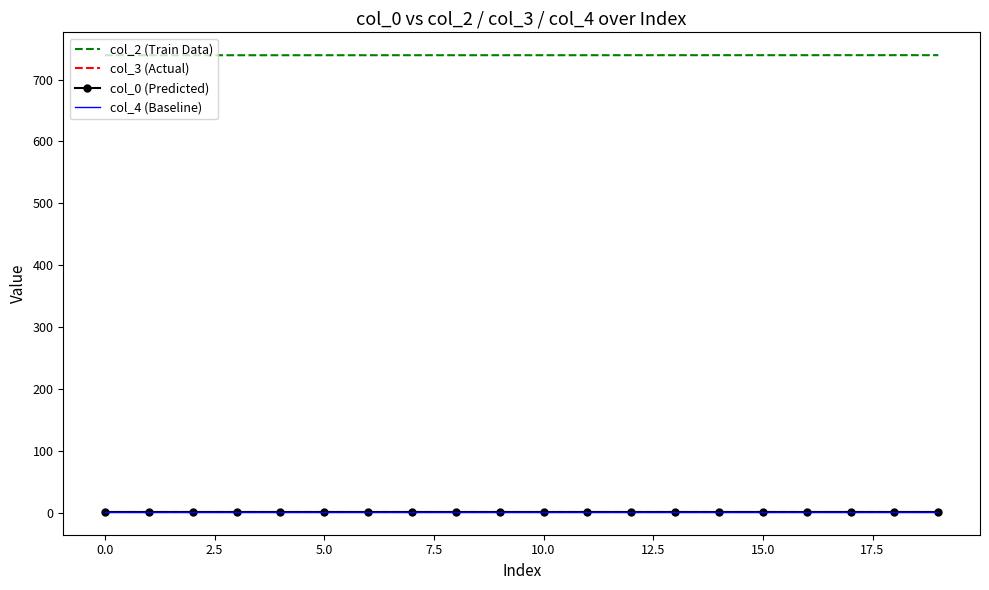

Which series has the widest spread of values?

col_2 (Train Data)